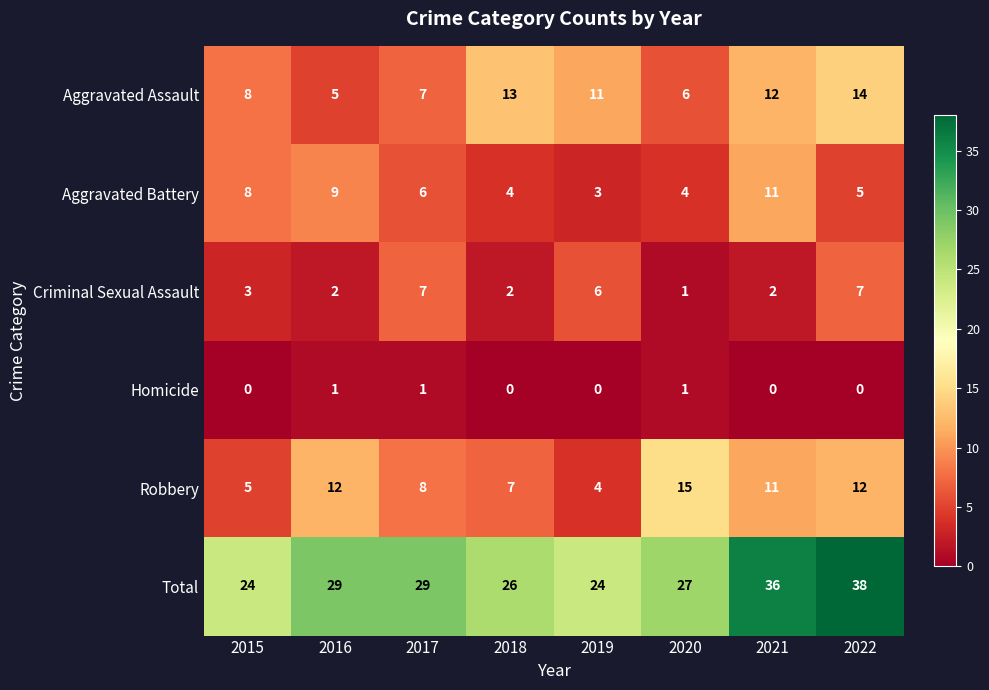

The Homicide series shows 2 at 2016. True or false?

False